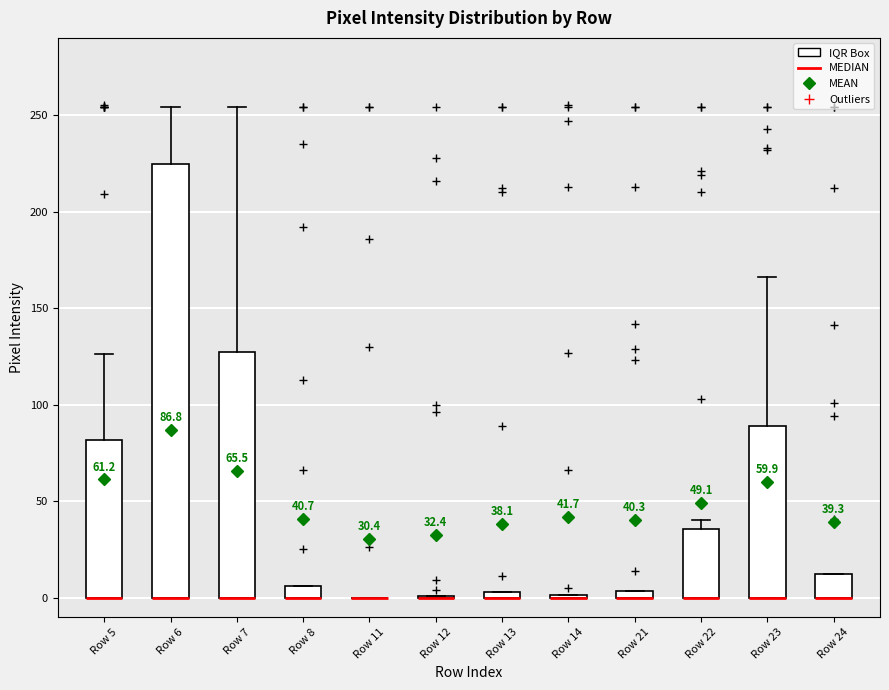

Which box is the tallest, from its lower edge to its upper edge?

Row 6